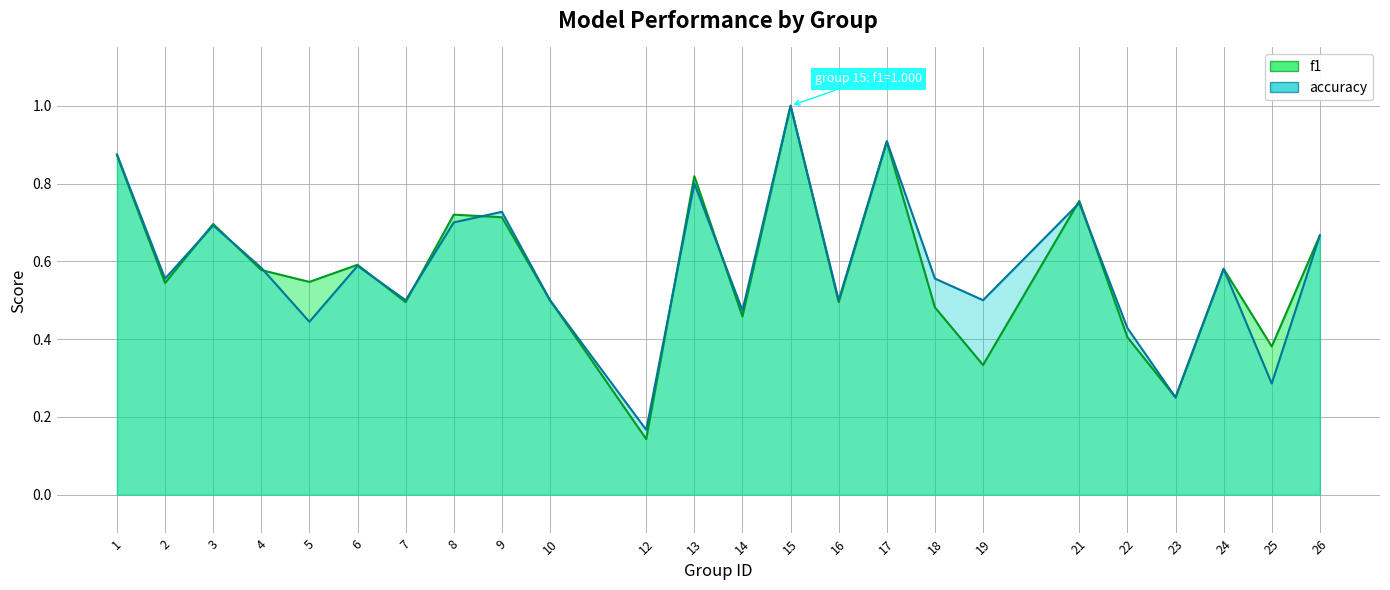

Rank the series at 15 from lowest to highest value.

f1, accuracy